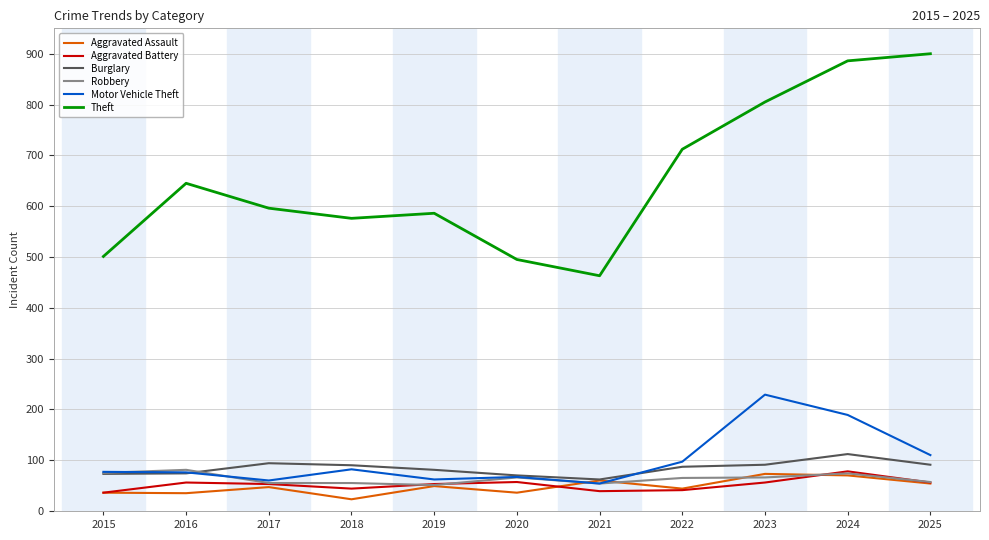

Which category has the lowest value across all series?

2018